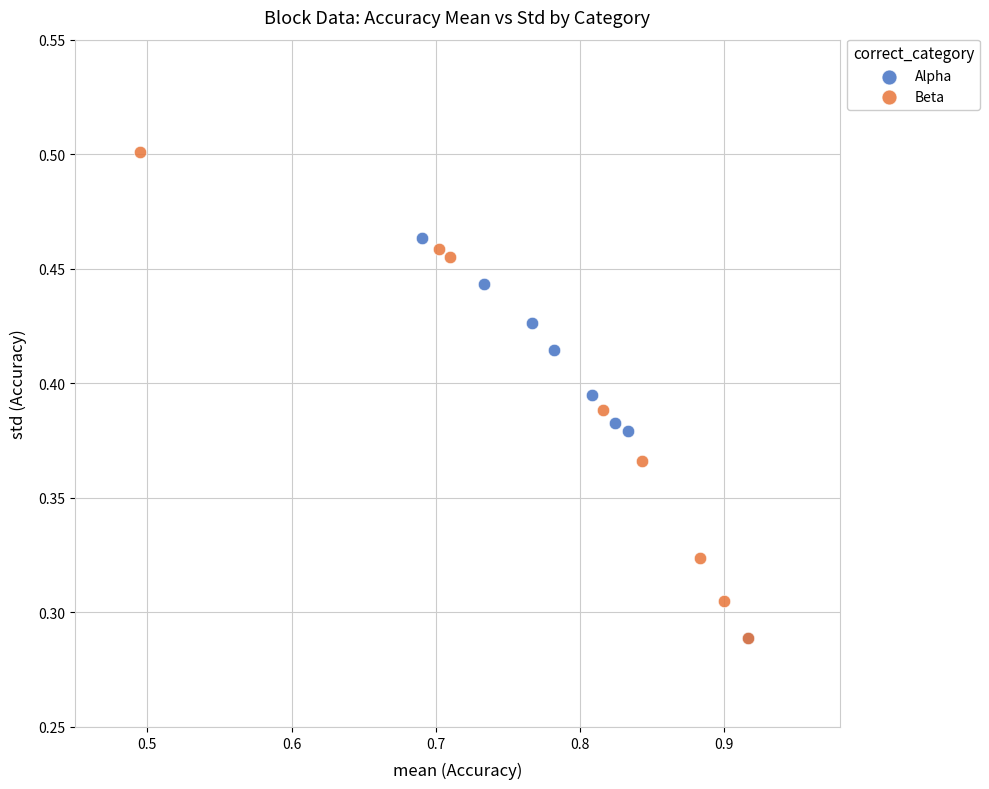

Which series contains the highest Y value?

Beta